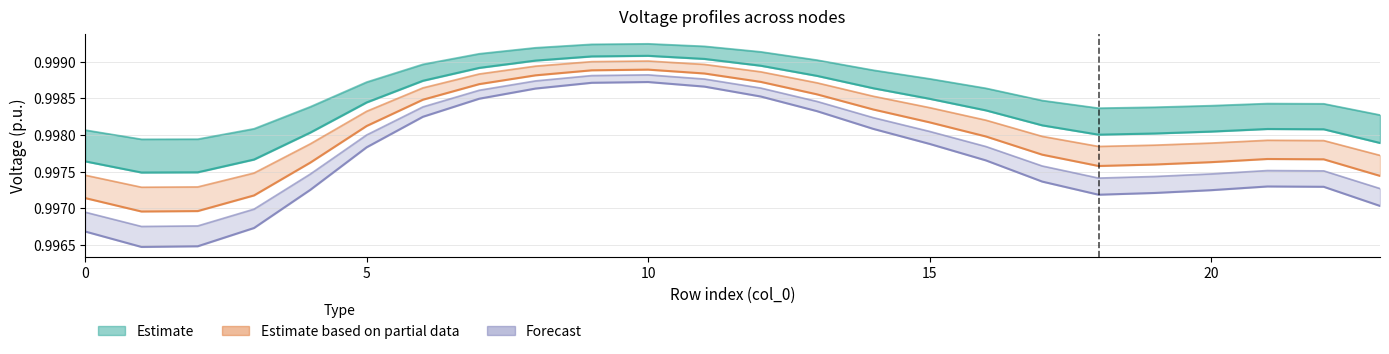

At which category is the sum across all series the highest?

10